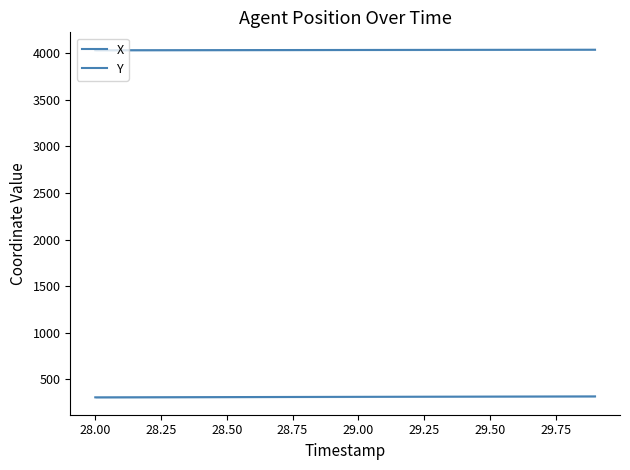

The Y series shows 1264.8 at 19. True or false?

False